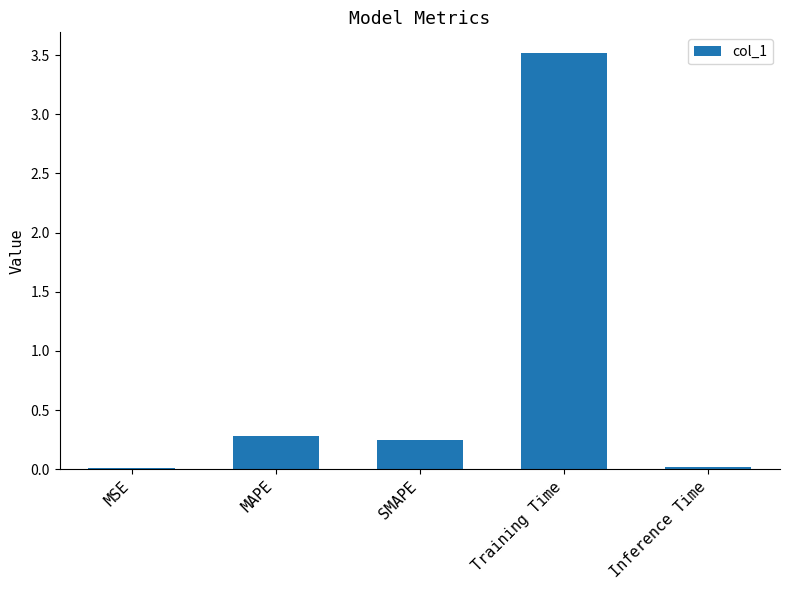

True or false: the data shows 0.0 at MSE.

True